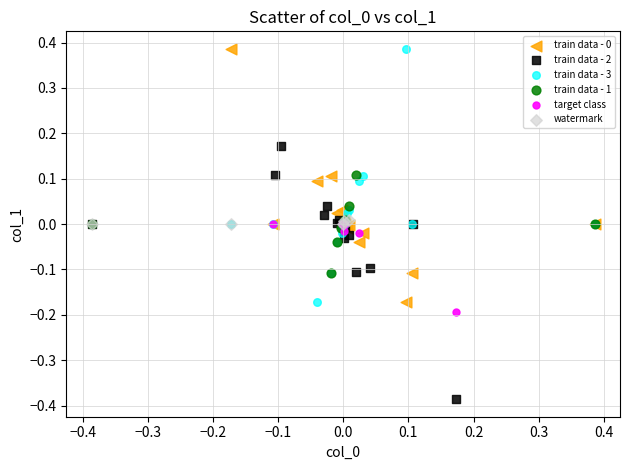

Which series reaches the minimum Y coordinate?

train data - 2